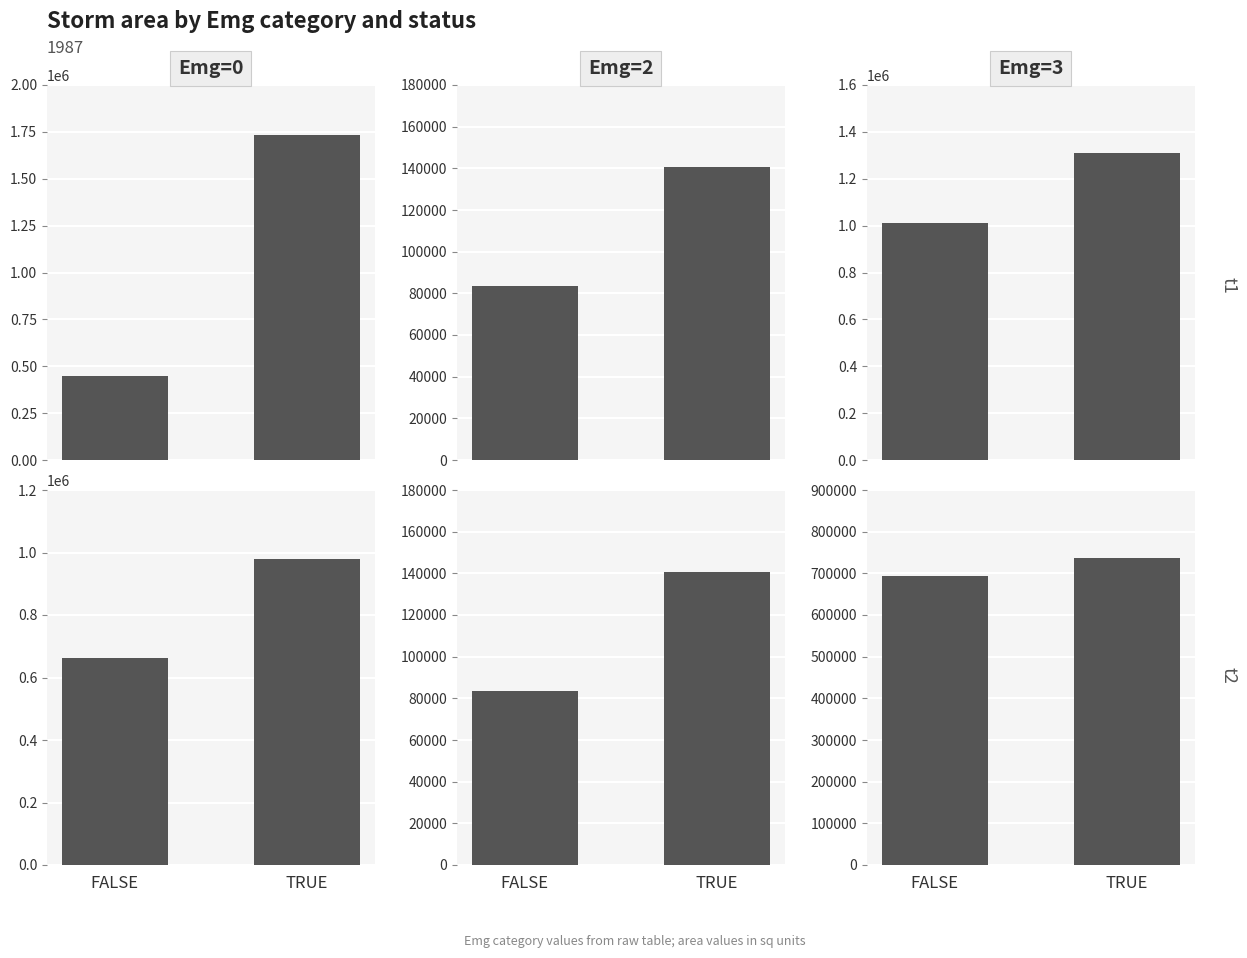

Which category has the highest value across all series?

TRUE